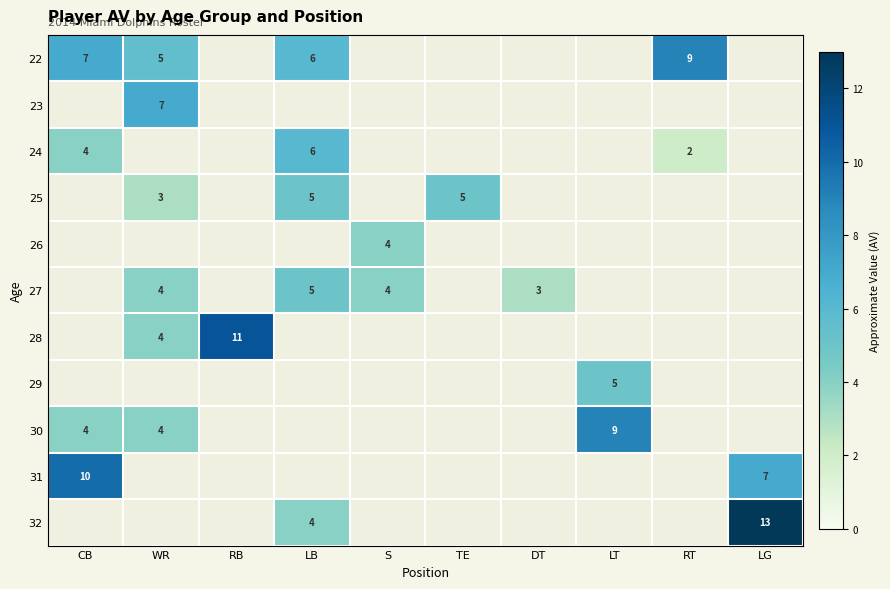

Between S and WR, which is larger?

WR